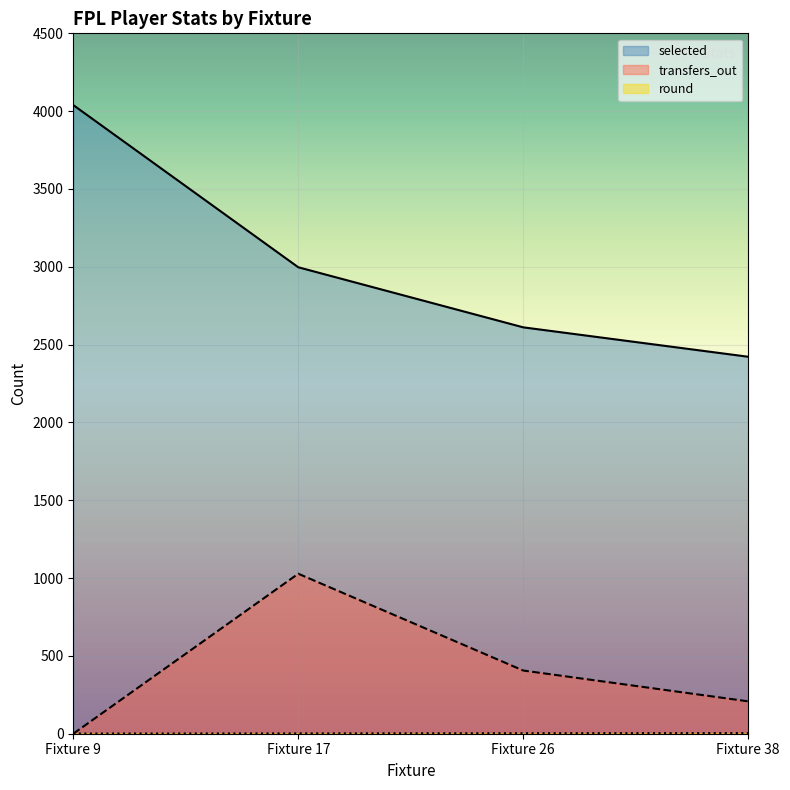

How many selected values are between 2611 and 4039?

3